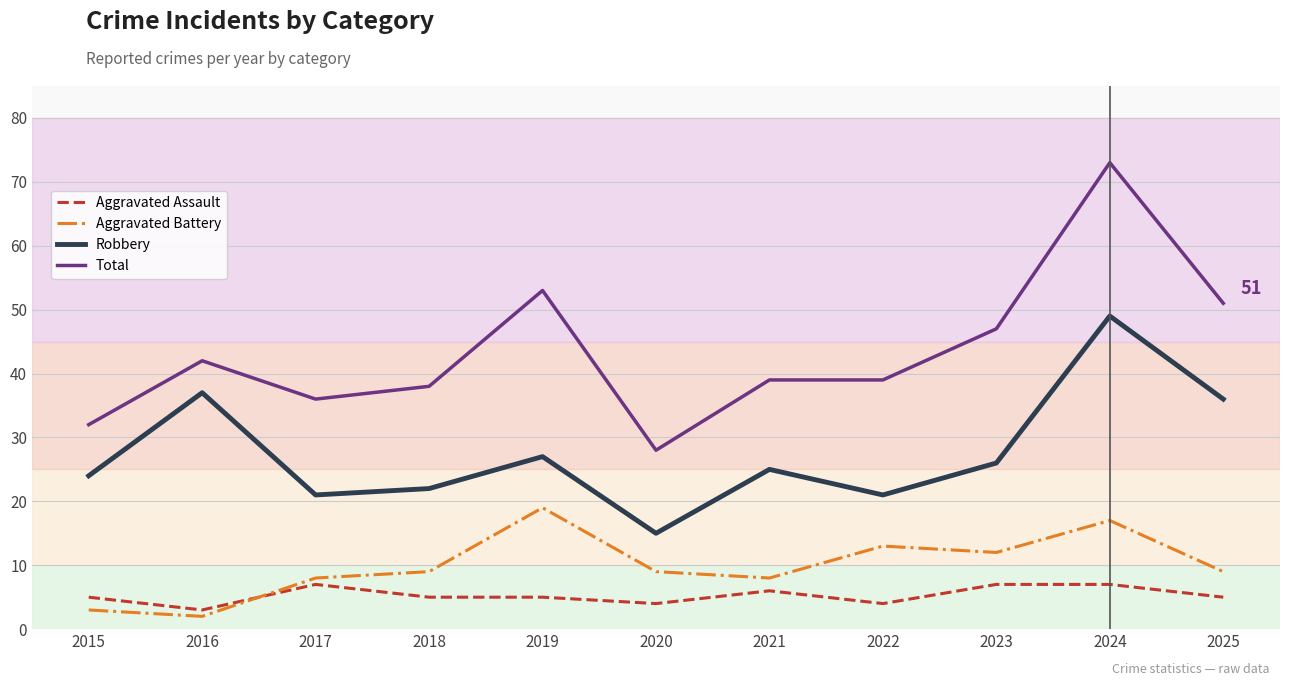

At 2019, list the series in order from largest to smallest.

Total, Robbery, Aggravated Battery, Aggravated Assault